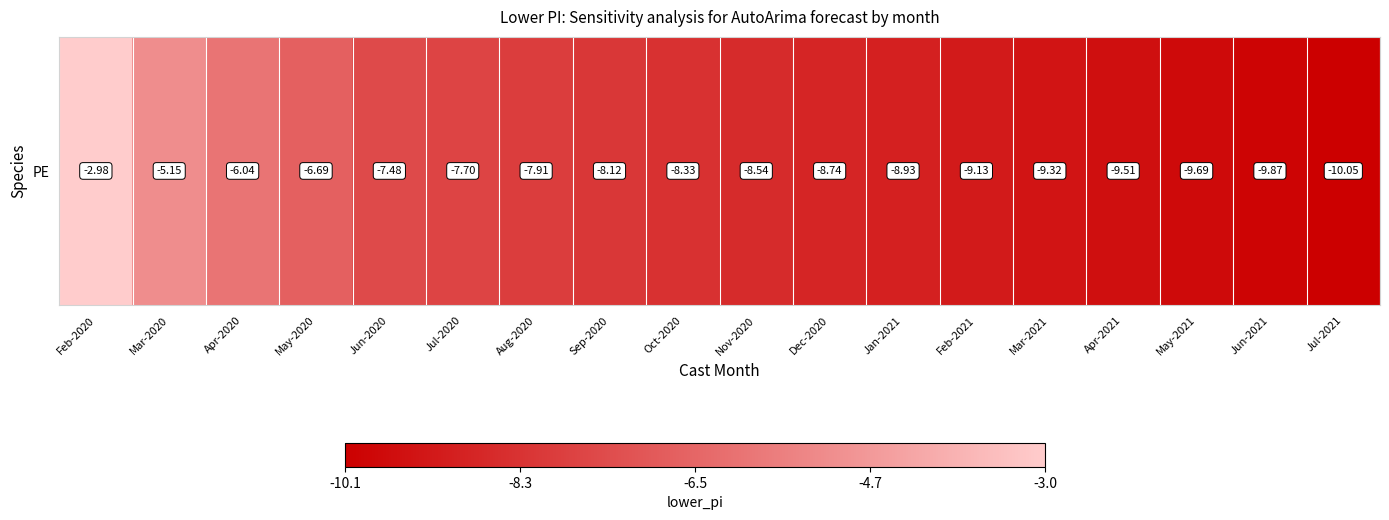

Reading left to right, transcribe all the data shown in this chart.

Feb-2020=-3.0	Mar-2020=-5.1	Apr-2020=-6.0	May-2020=-6.7	Jun-2020=-7.5	Jul-2020=-7.7	Aug-2020=-7.9	Sep-2020=-8.1	Oct-2020=-8.3	Nov-2020=-8.5	Dec-2020=-8.7	Jan-2021=-8.9	Feb-2021=-9.1	Mar-2021=-9.3	Apr-2021=-9.5	May-2021=-9.7	Jun-2021=-9.9	Jul-2021=-10.1